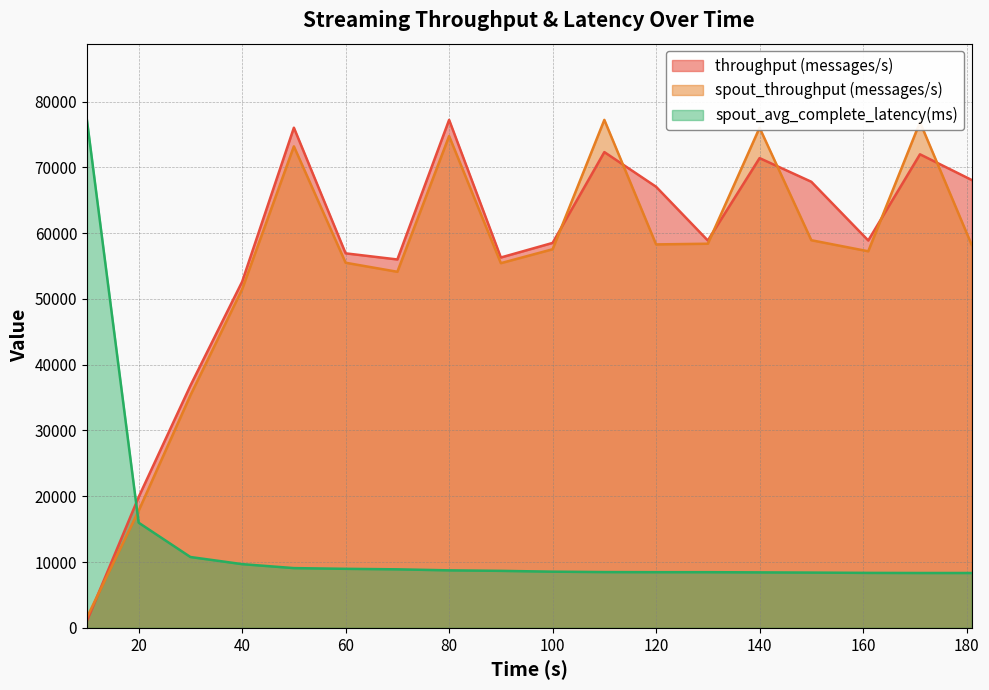

Where do spout_throughput (messages/s) and spout_avg_complete_latency(ms) first cross each other?

10 and 20